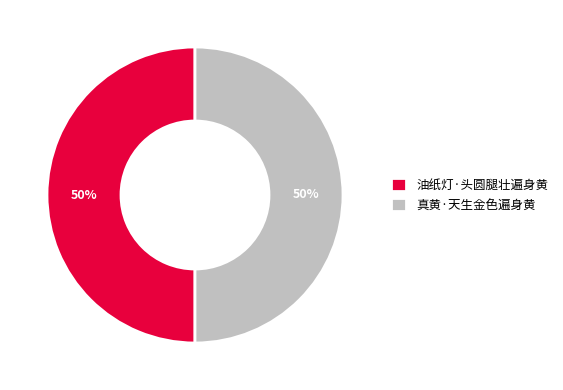

How many slices are in this pie chart?

2